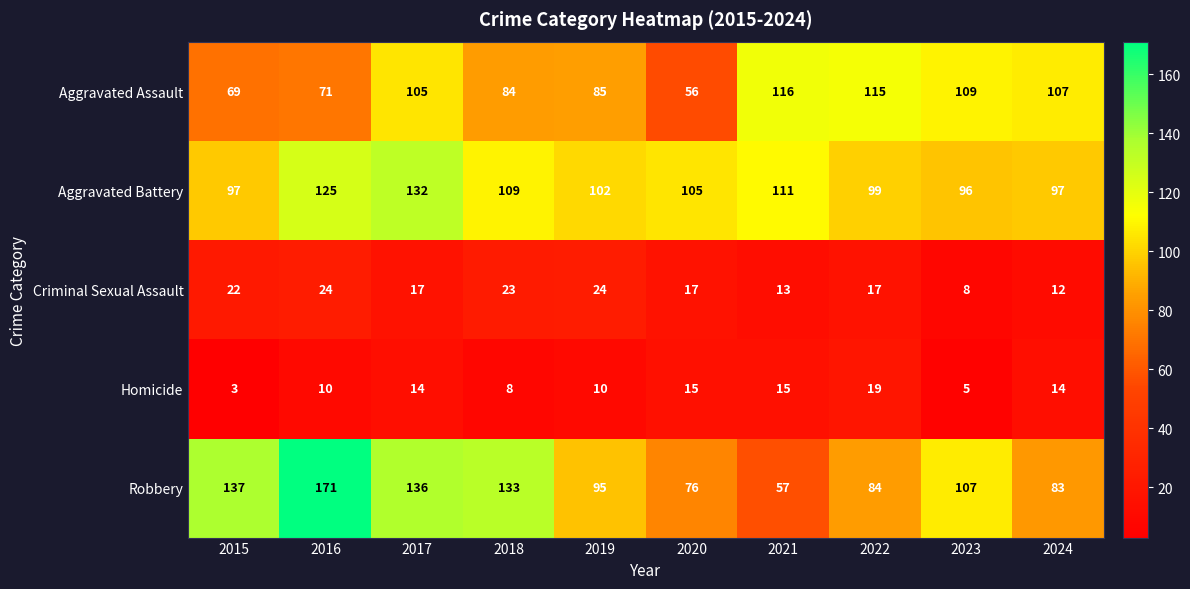

Which category has the highest value across all series?

2016